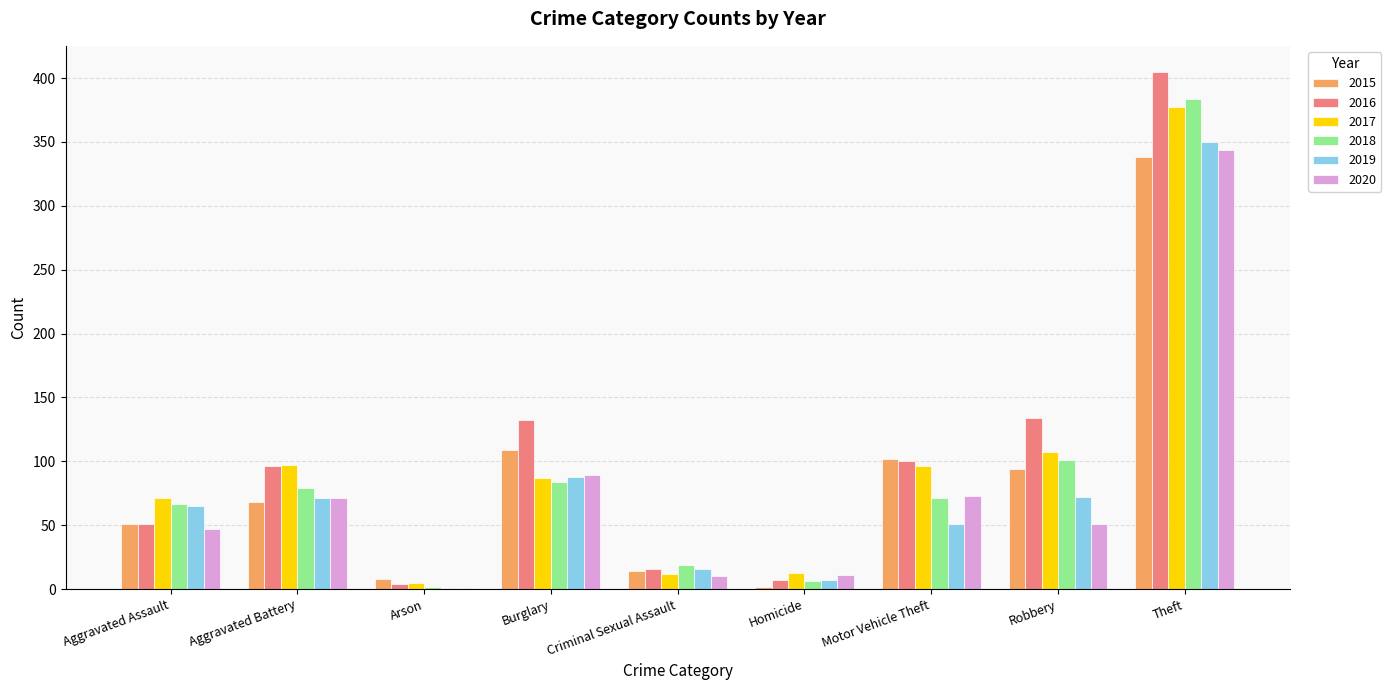

Where is 2016 nearest to the value 204?

Robbery